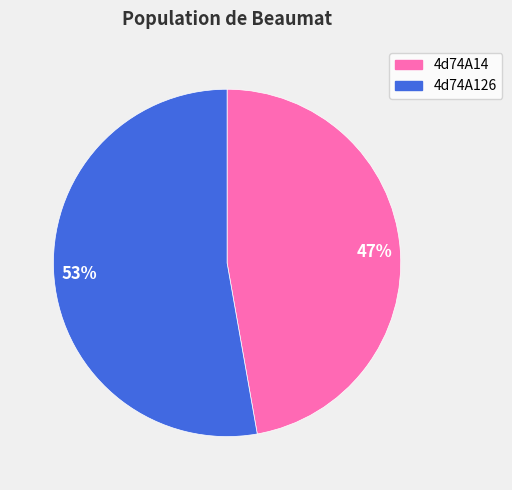

What is the majority slice?

4d74A126